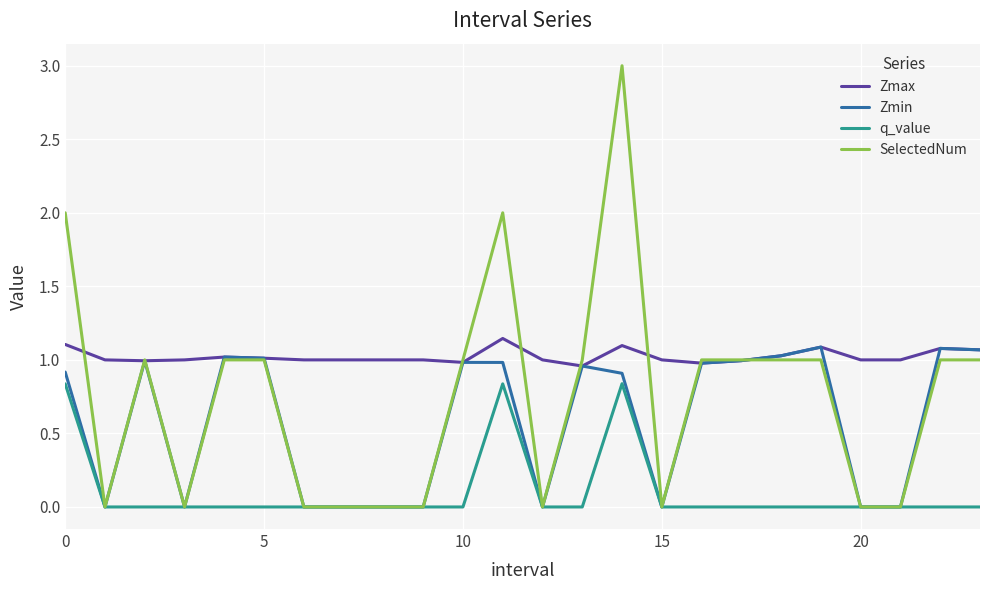

Rank the series by their average value, from lowest to highest.

q_value, Zmin, SelectedNum, Zmax